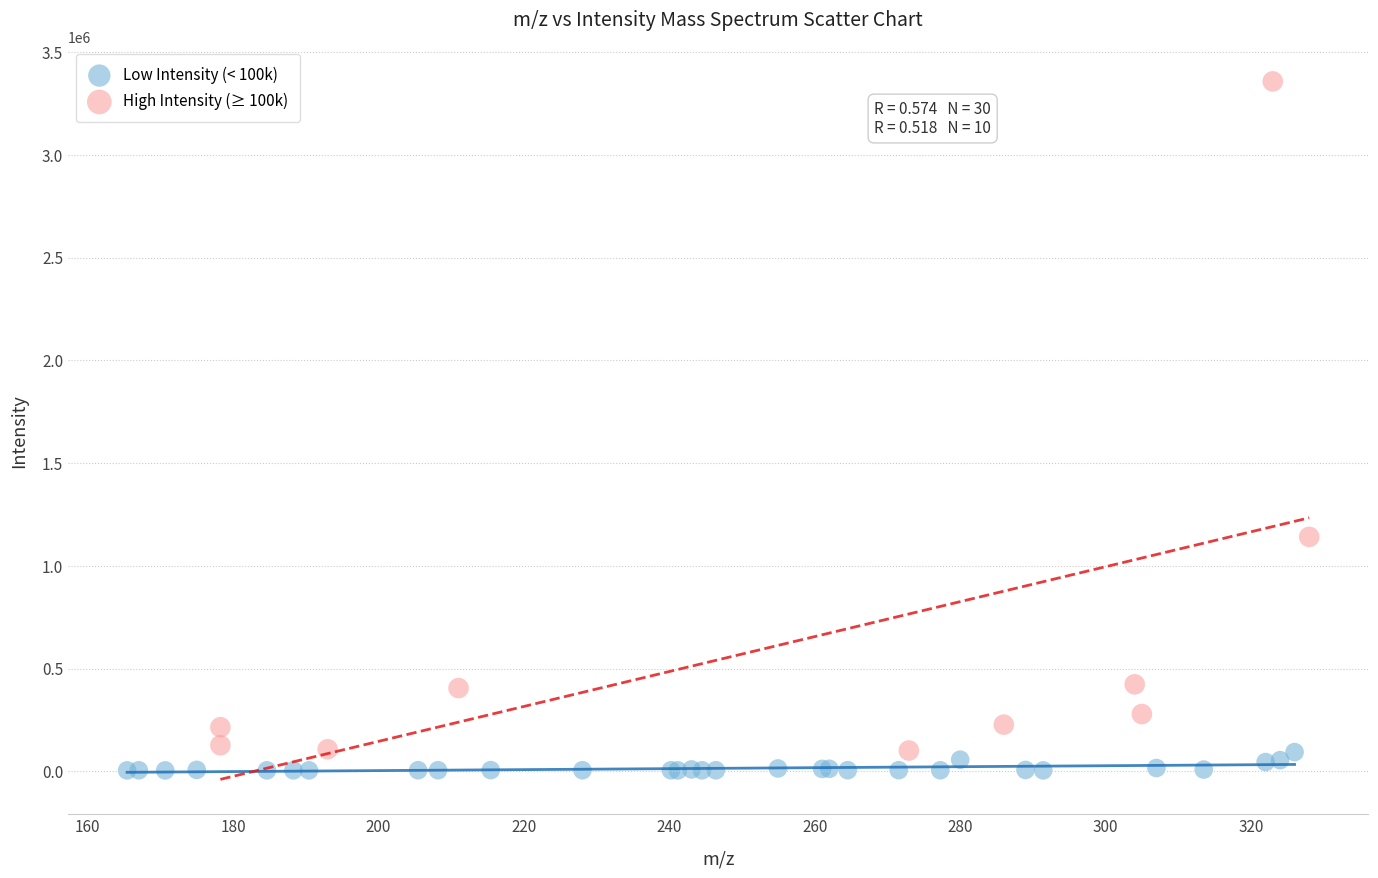

Which series has the largest Y range (max minus min)?

High Intensity (≥ 100k)